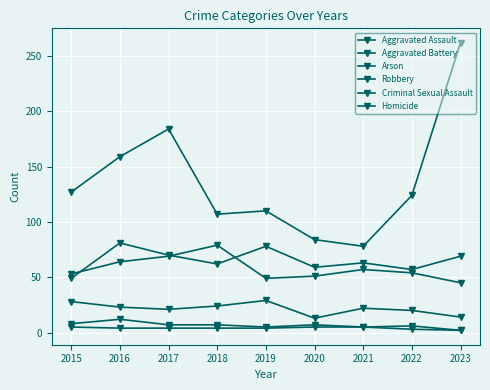

What is the value of the Criminal Sexual Assault point at the 9th from the left?

14